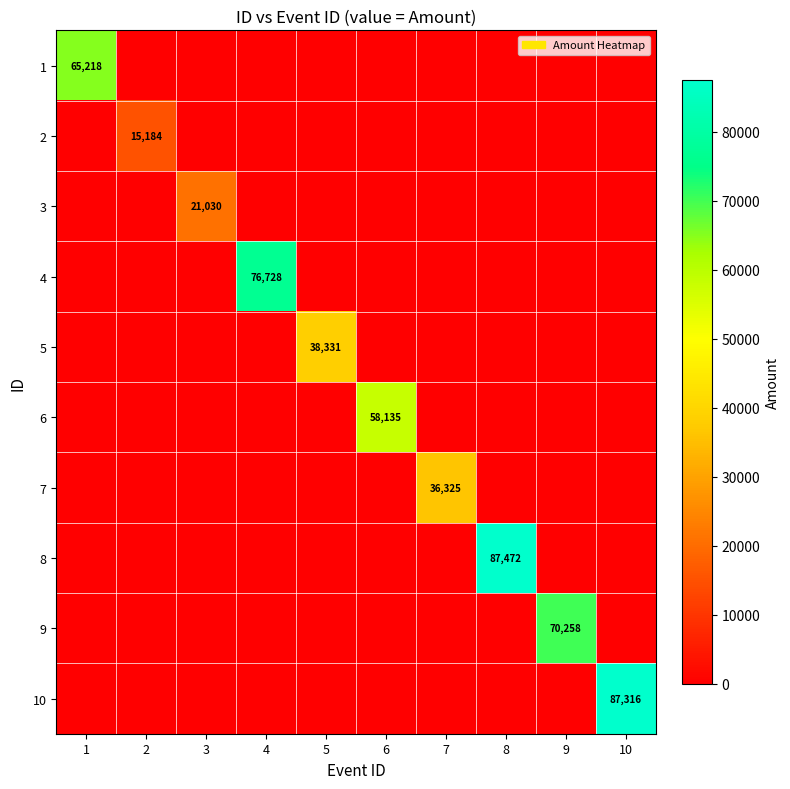

The value of 1 at 1 is 65218. True or false?

True